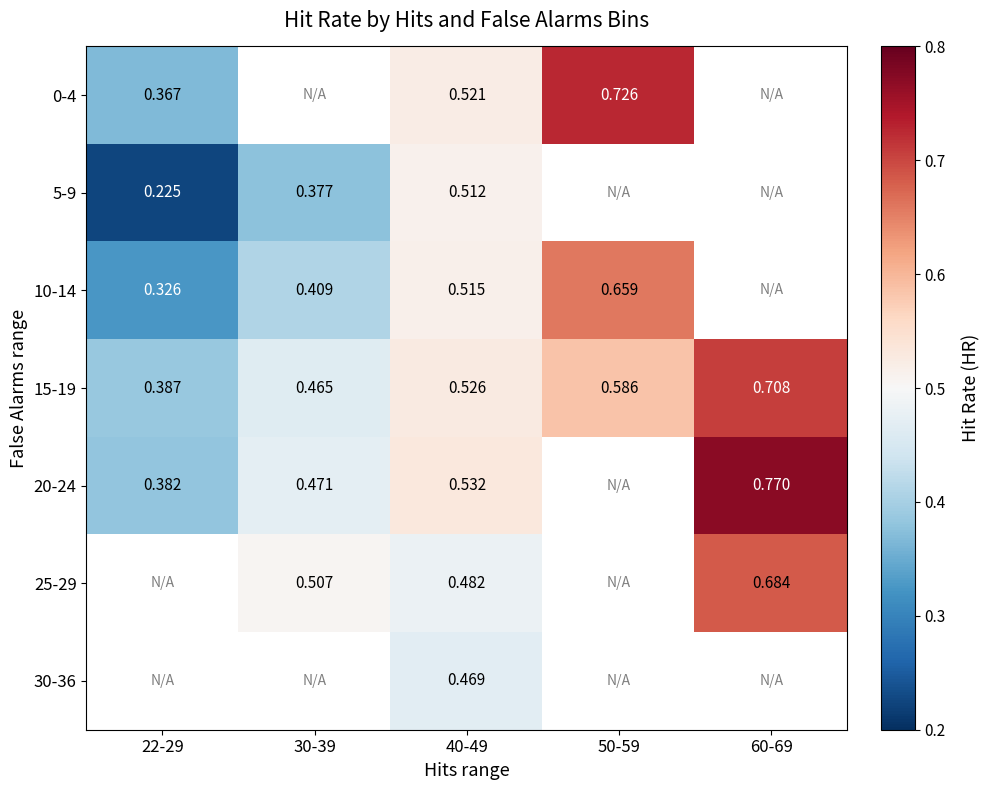

Which has a higher value, 40-49 or 30-39?

30-39